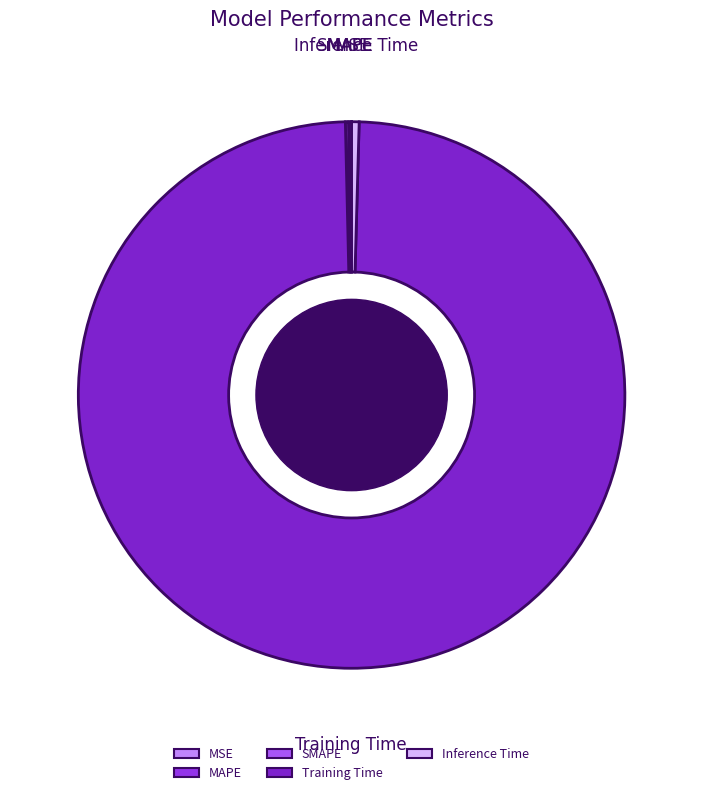

True or false: Inference Time accounts for 10% of the total.

False